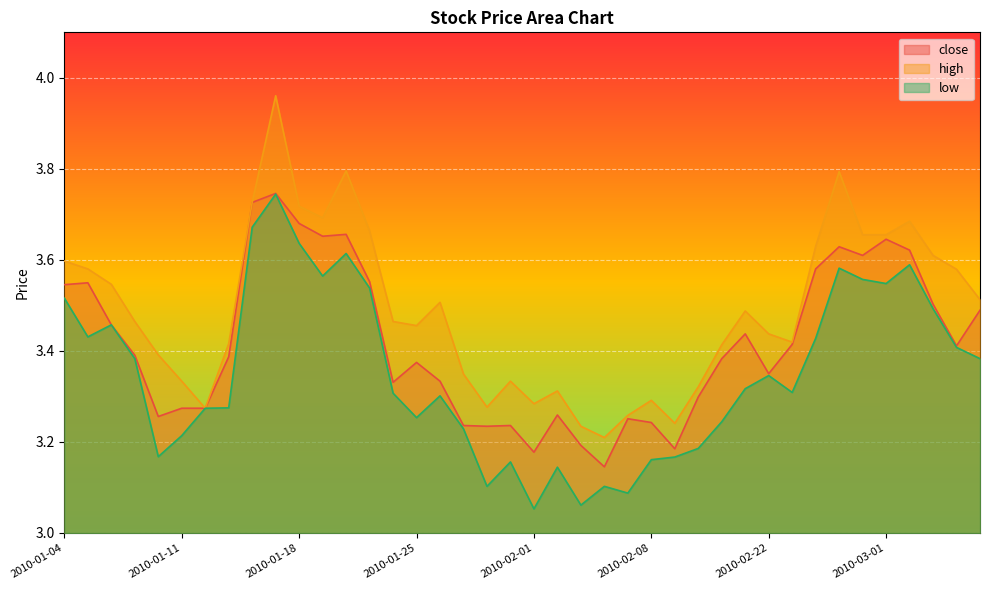

The high series shows 3.6 at 2010-02-24. True or false?

True